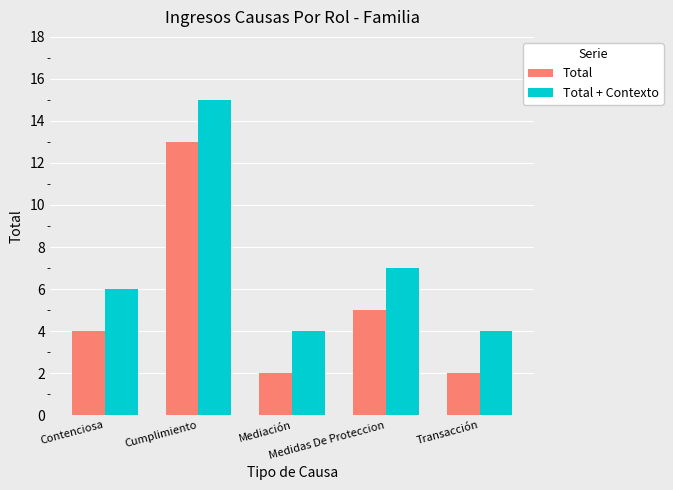

What are all the series names shown in the legend?

Total, Total + Contexto